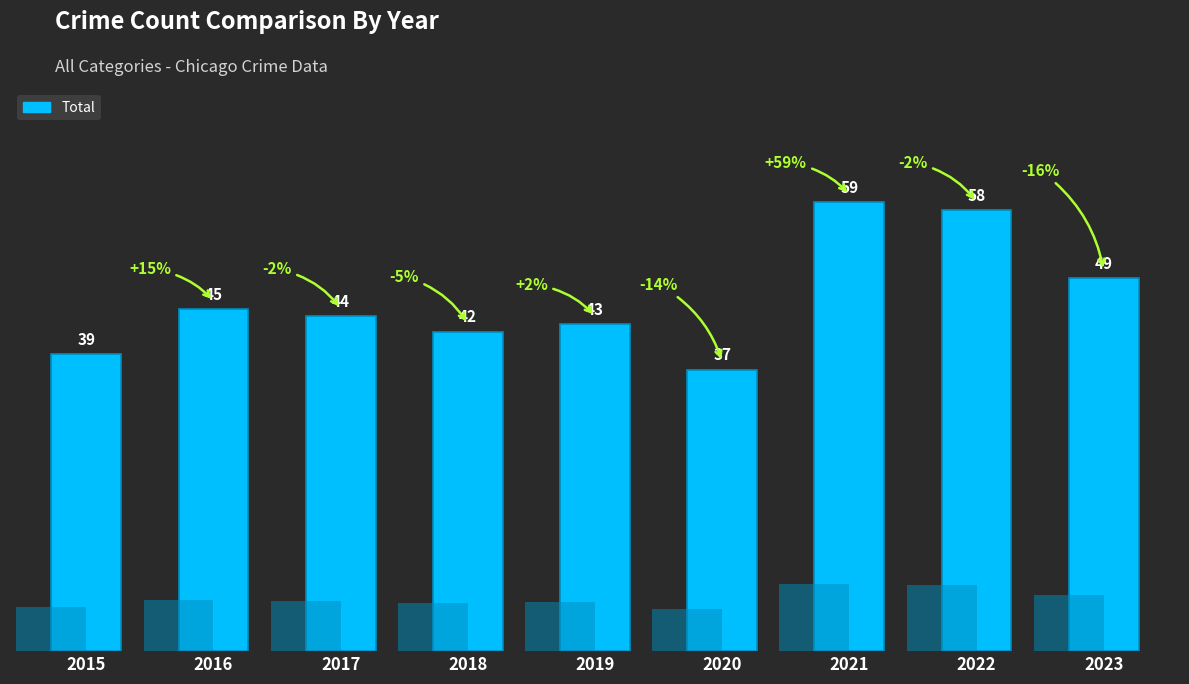

The value at 2016 is 45. True or false?

True